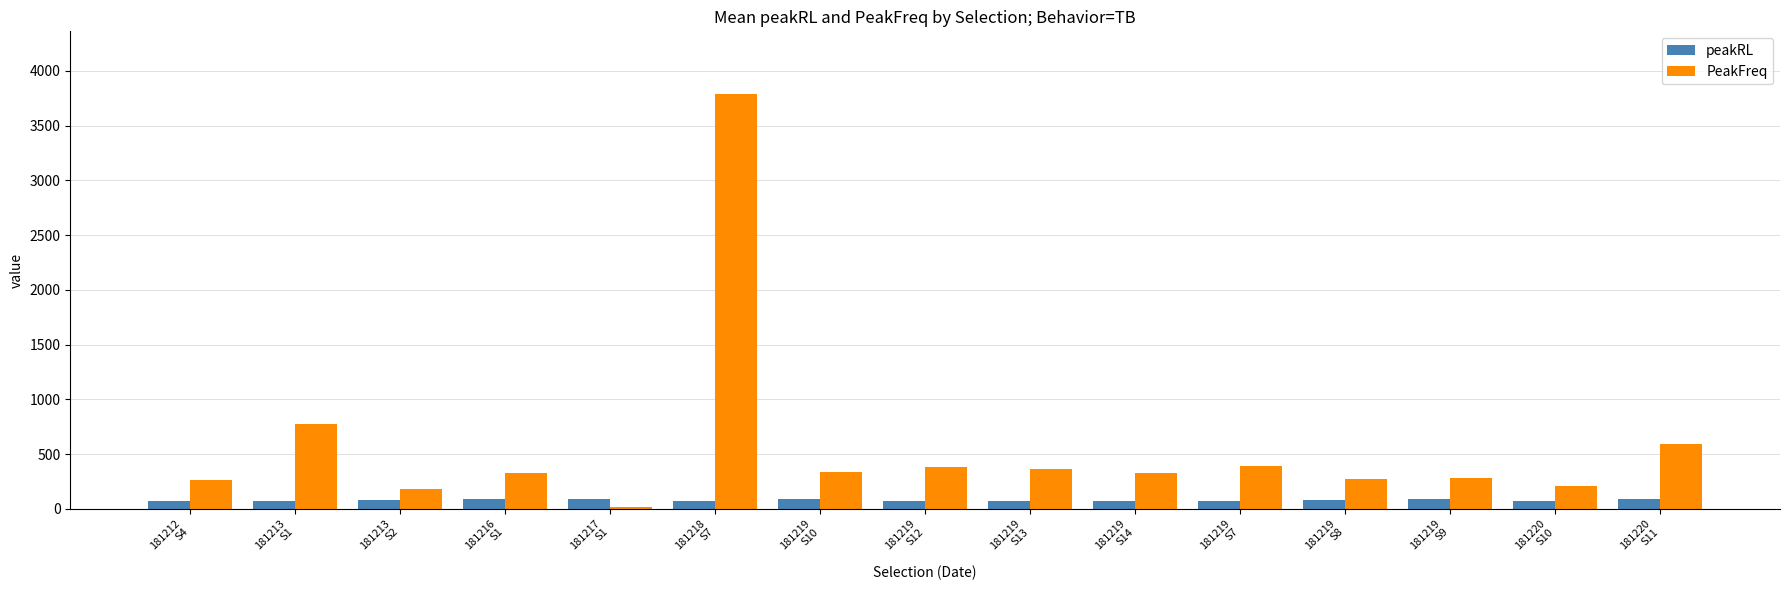

Rank the series by their average value, from lowest to highest.

peakRL, PeakFreq